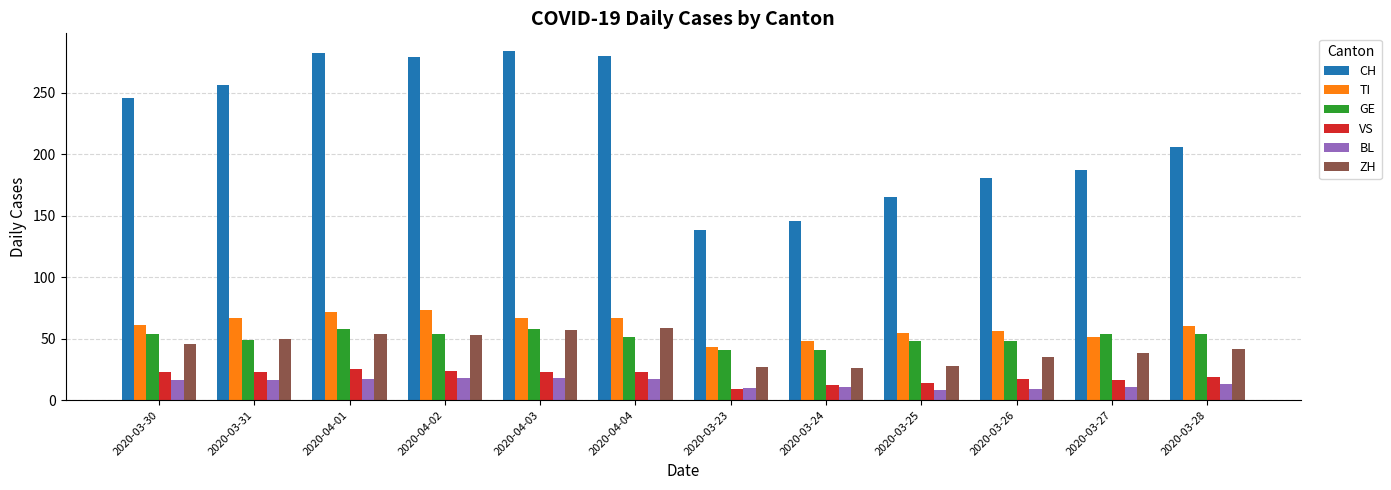

How many bars are there in each group?

6